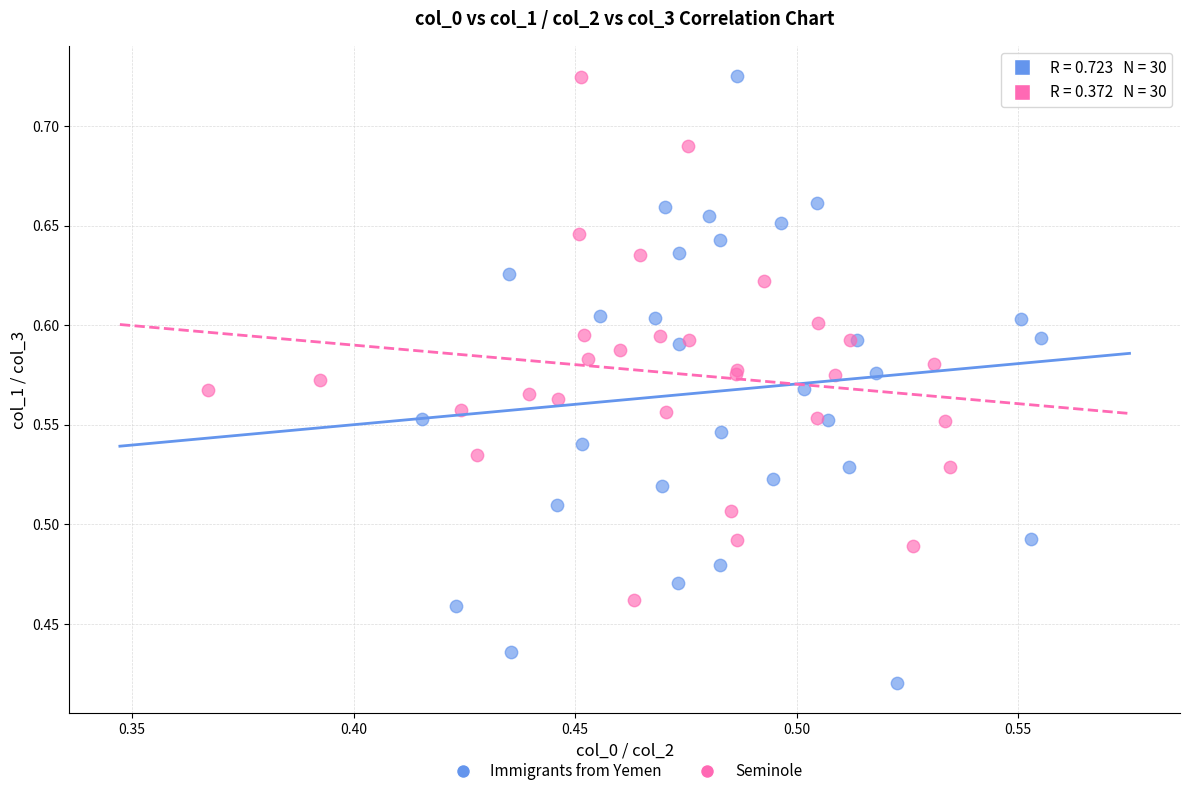

Which series contains the lowest Y value?

Immigrants from Yemen